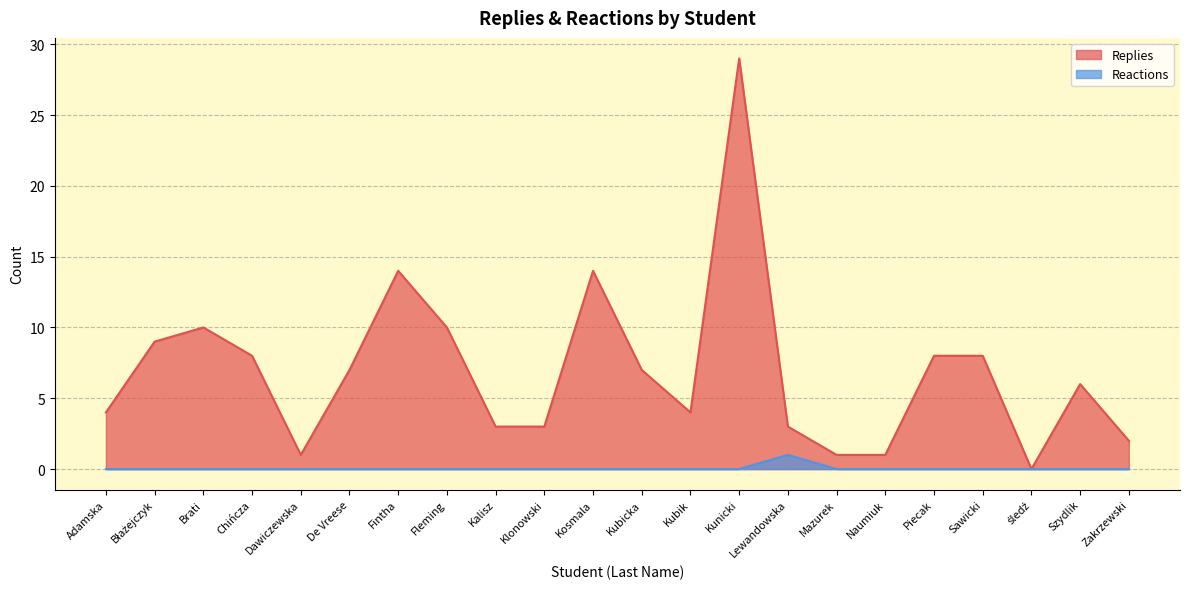

How many lines are shown in the chart?

2